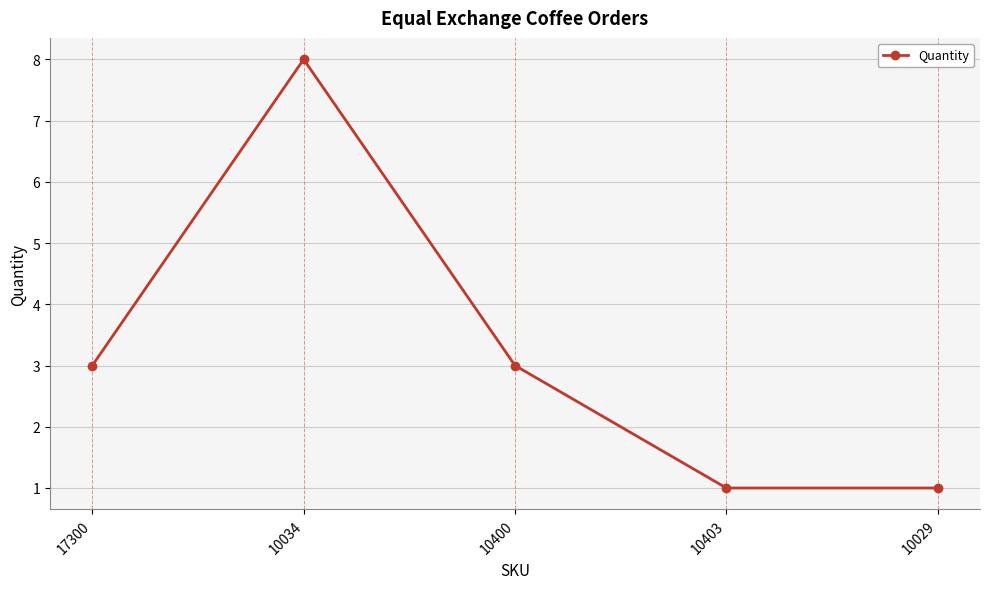

What is the approximate value at 10034?

8